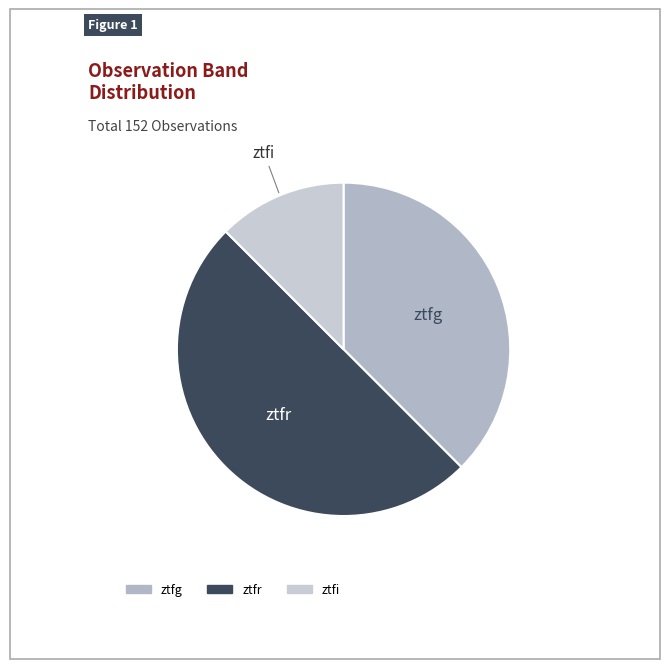

Which category has the biggest portion of the pie?

ztfr